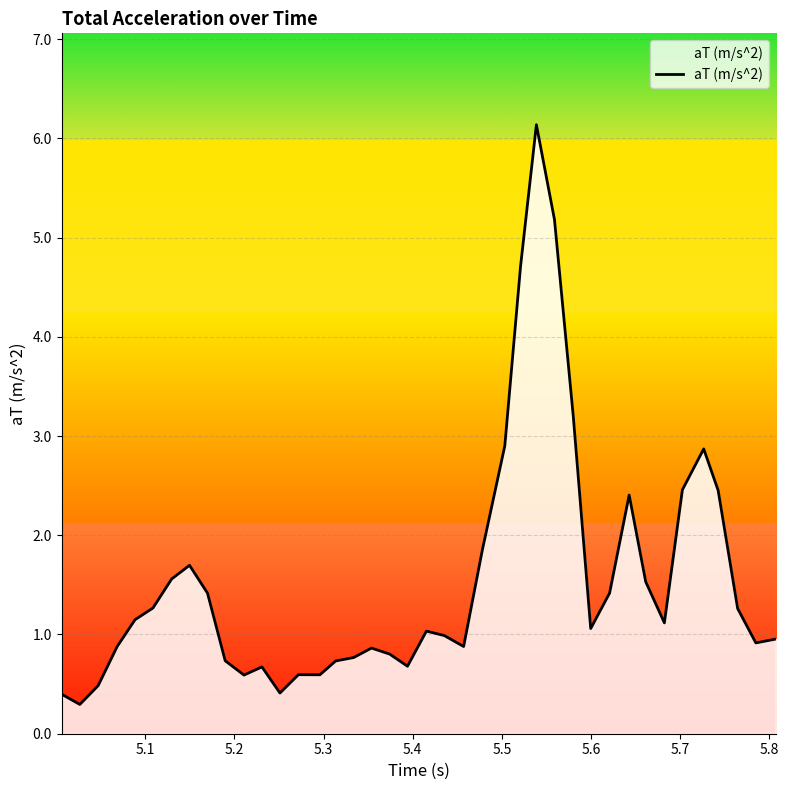

What is the smallest value displayed?

0.3